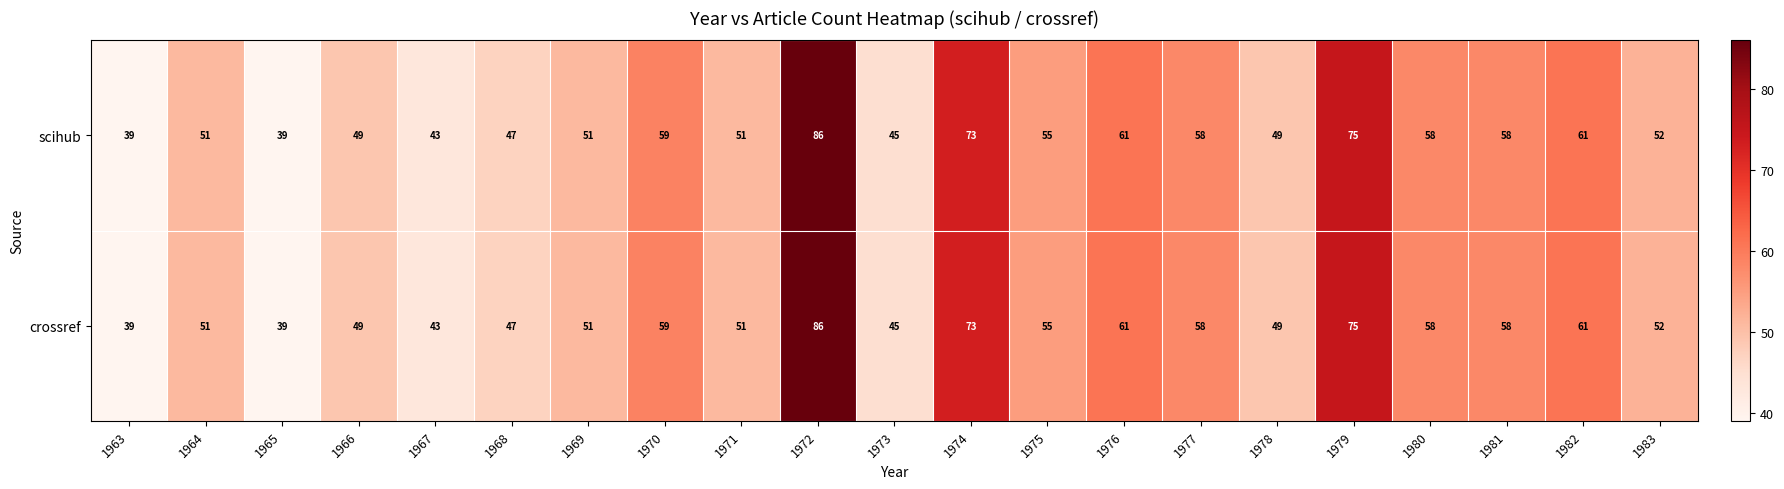

What is the total value across all series at 1975?

110